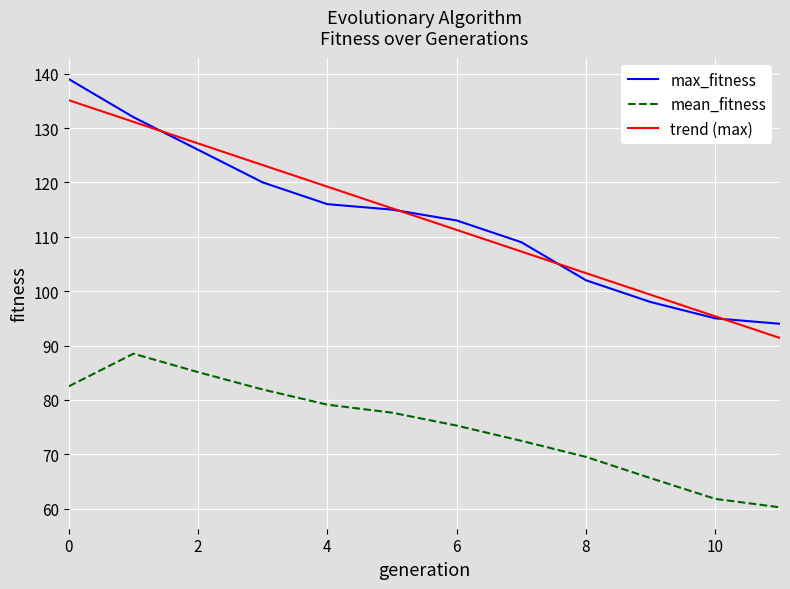

True or false: trend (max) and mean_fitness intersect in this chart.

False